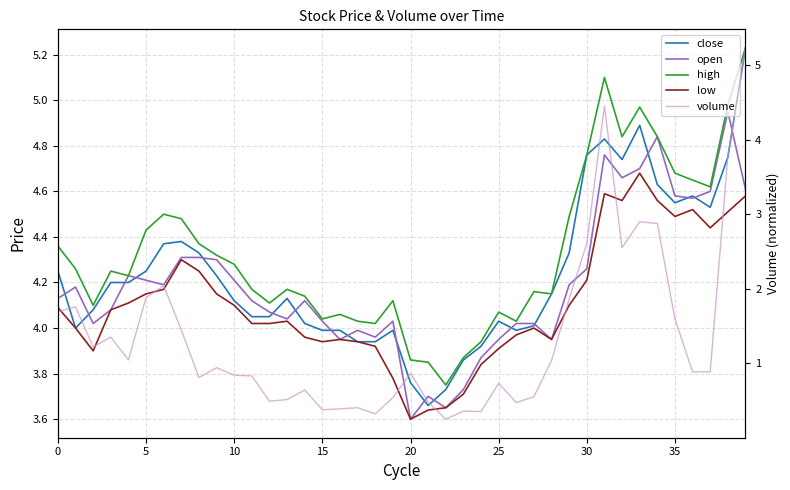

True or false: open has a value of 1.6 at 21.

False